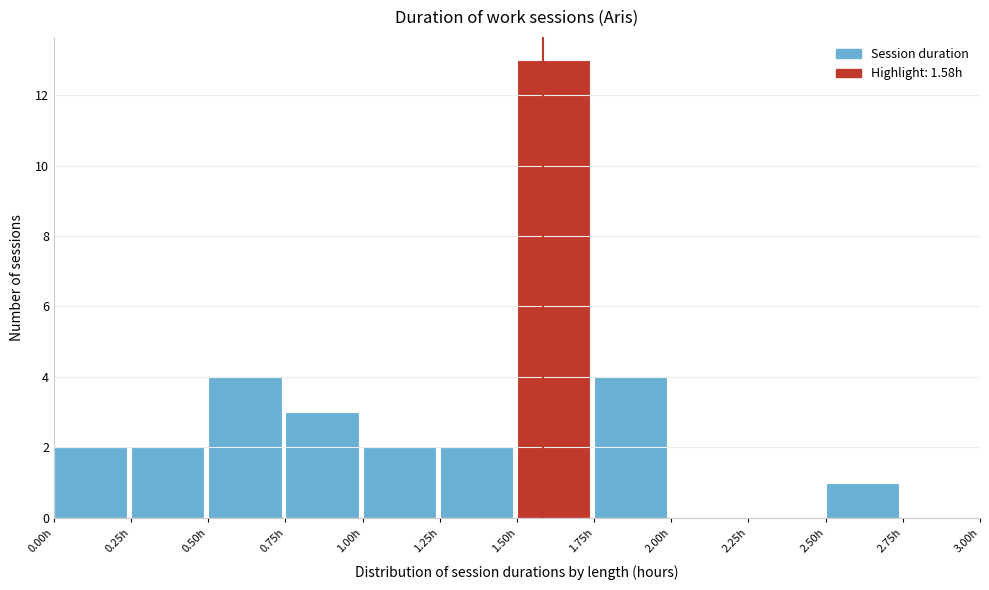

Which range on the x-axis has the tallest bar?

1.50 to 1.75